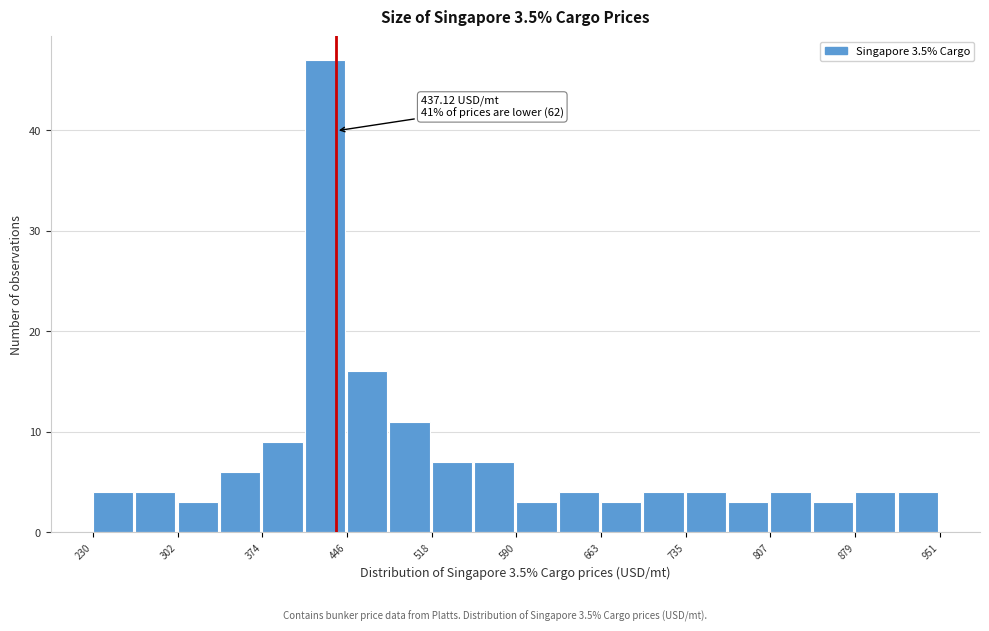

Around what value on the x-axis is the tallest bar? Give the approximate position of its centre, as read against the axis.

430